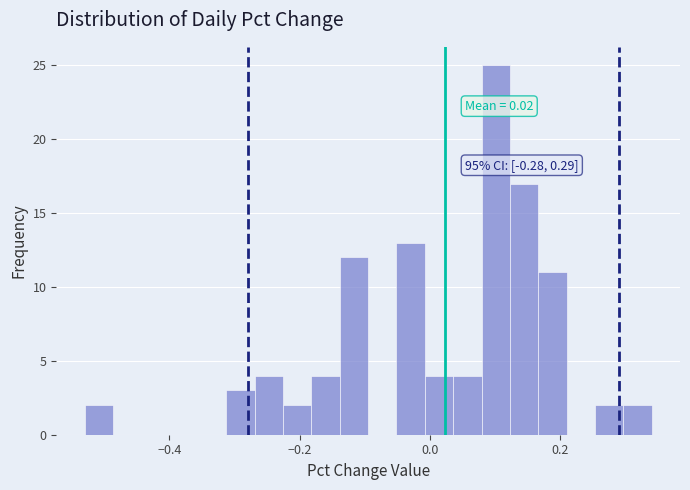

Around what value on the x-axis is the tallest bar? Give the approximate position of its centre, as read against the axis.

0.10